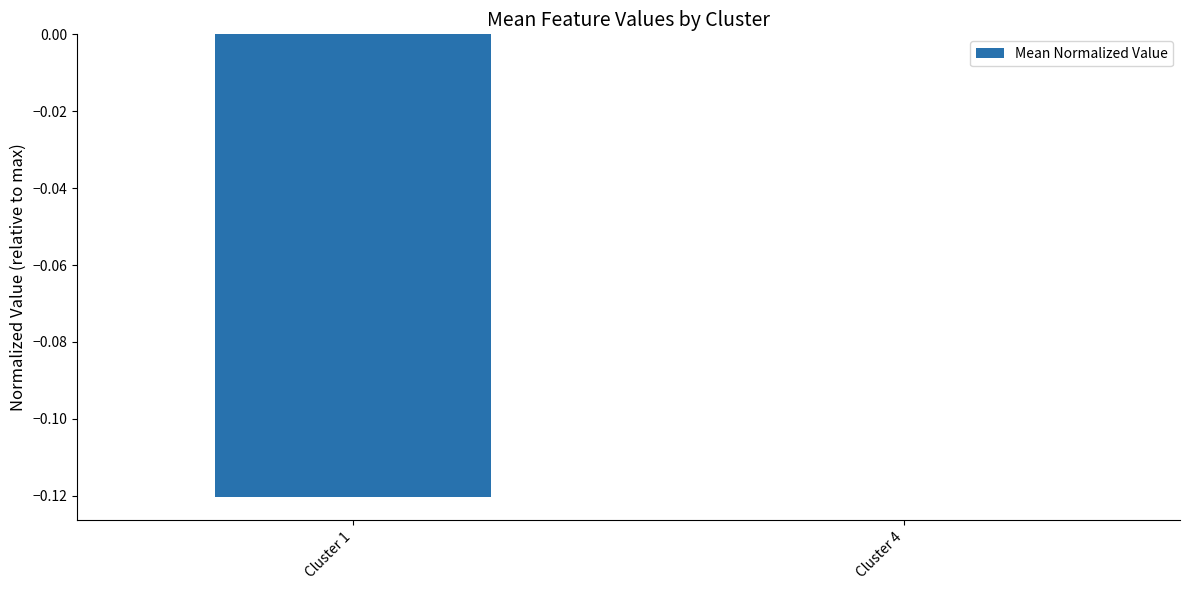

How many categories are shown in the chart?

2